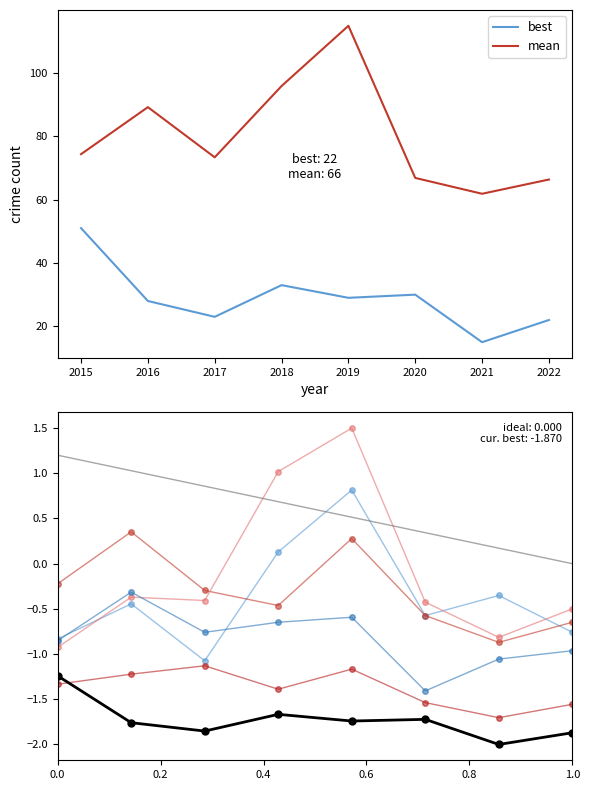

Is it true that mean equals 108.9 at 2017?

False